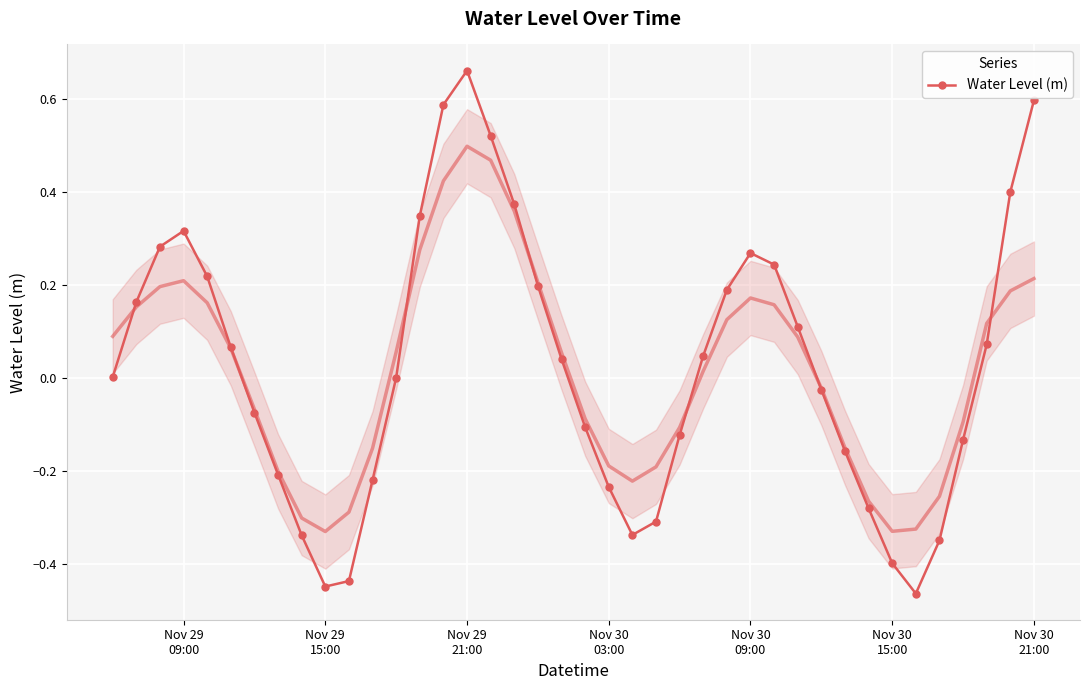

How many interior local valleys (lower than both neighbors) does the data have?

3